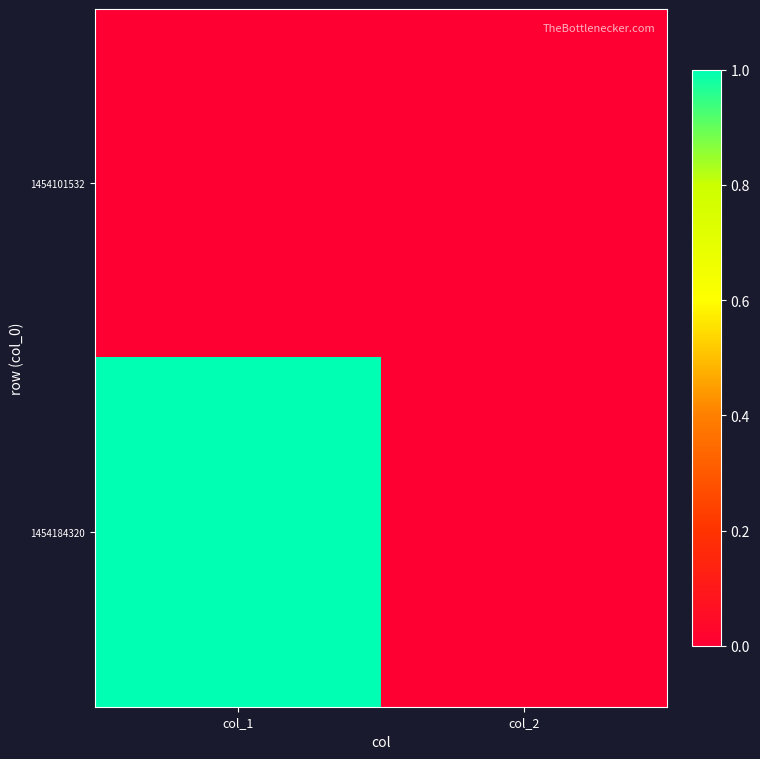

At col_2, list the series in order from smallest to largest.

1454101532, 1454184320